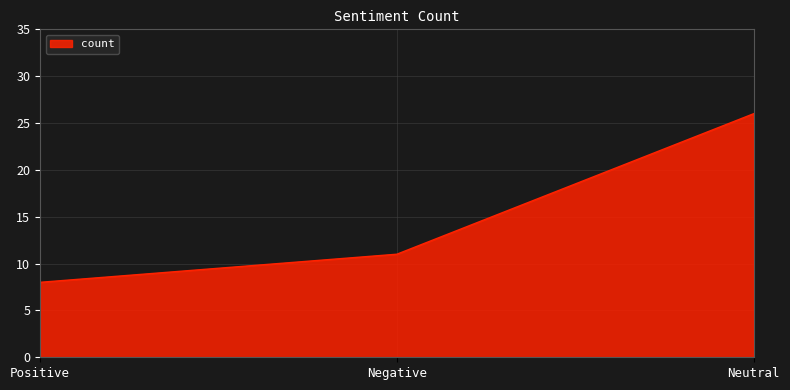

What is the average value?

15